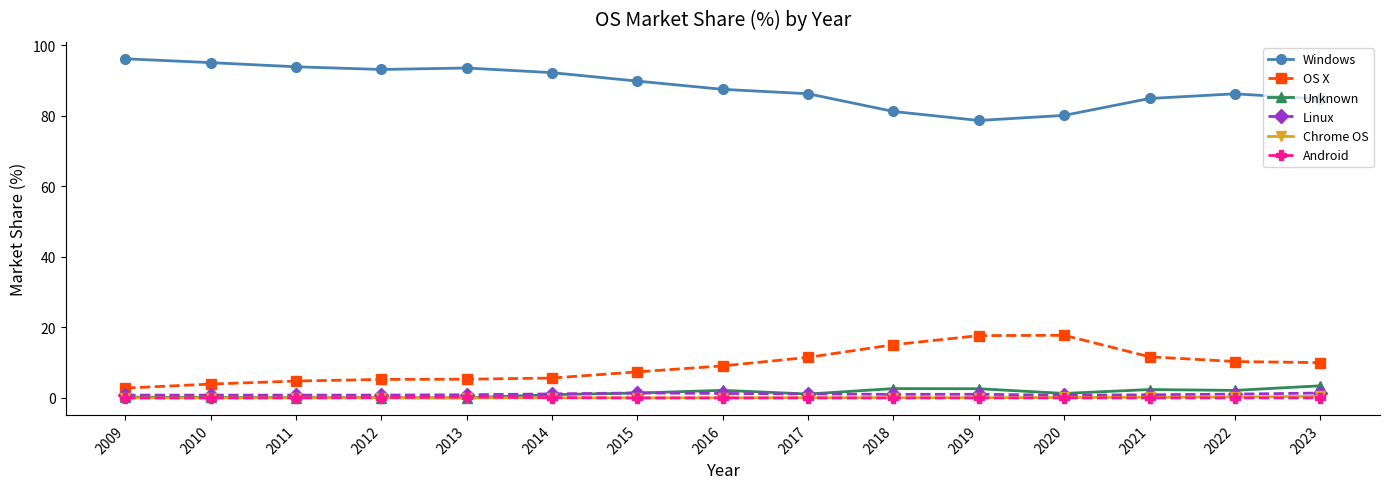

What is the value of the Windows point at the 5th from the left?

93.5